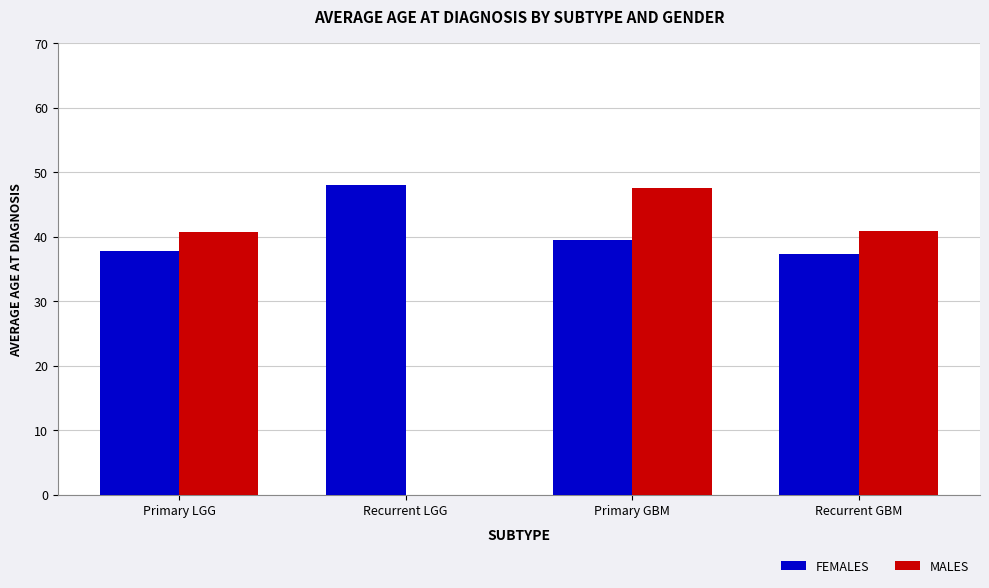

What is the total value across all series at Primary LGG?

78.5